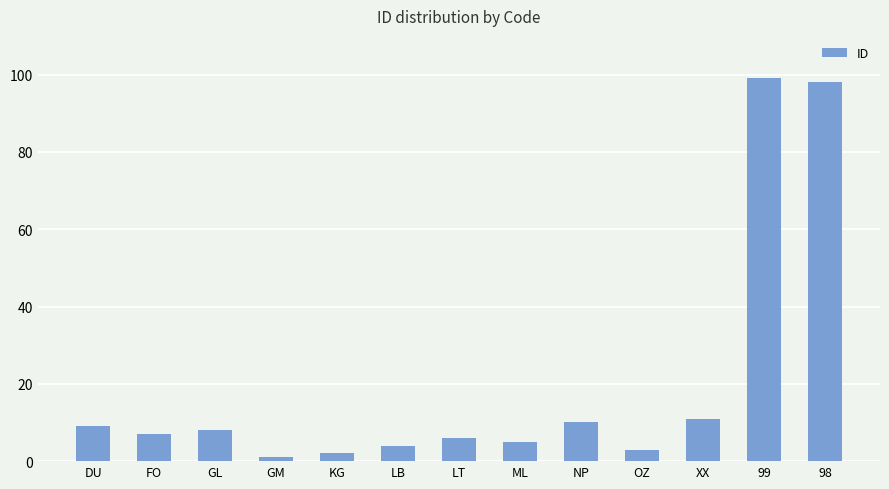

The chart shows a value of 1 at GM. True or false?

True